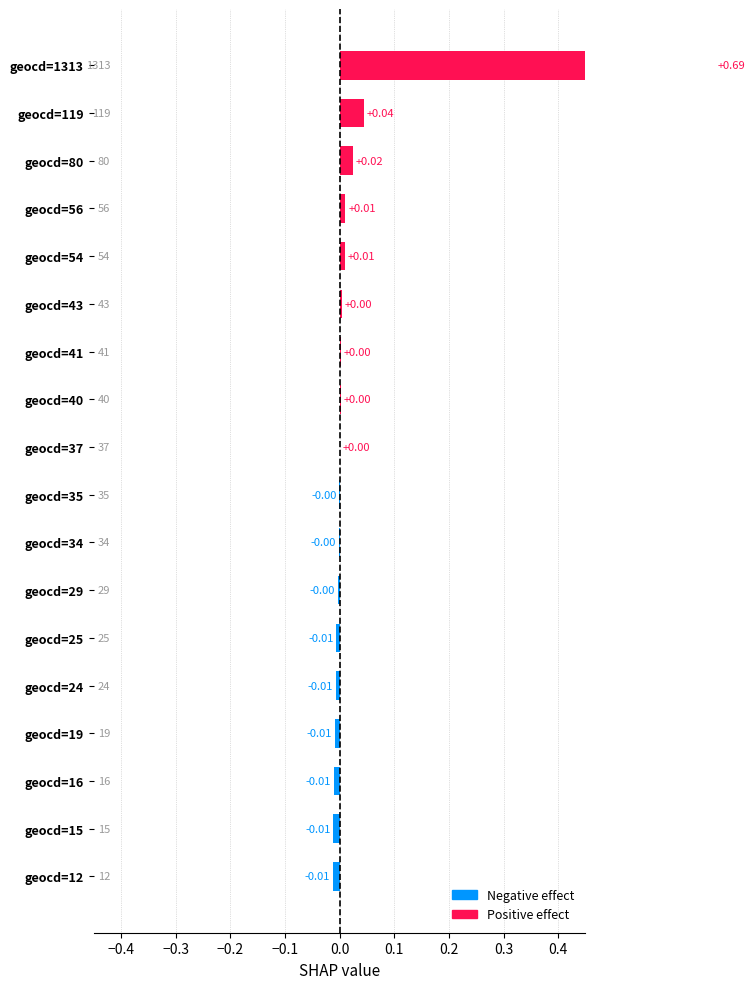

What is the difference between the maximum and minimum values?

0.7